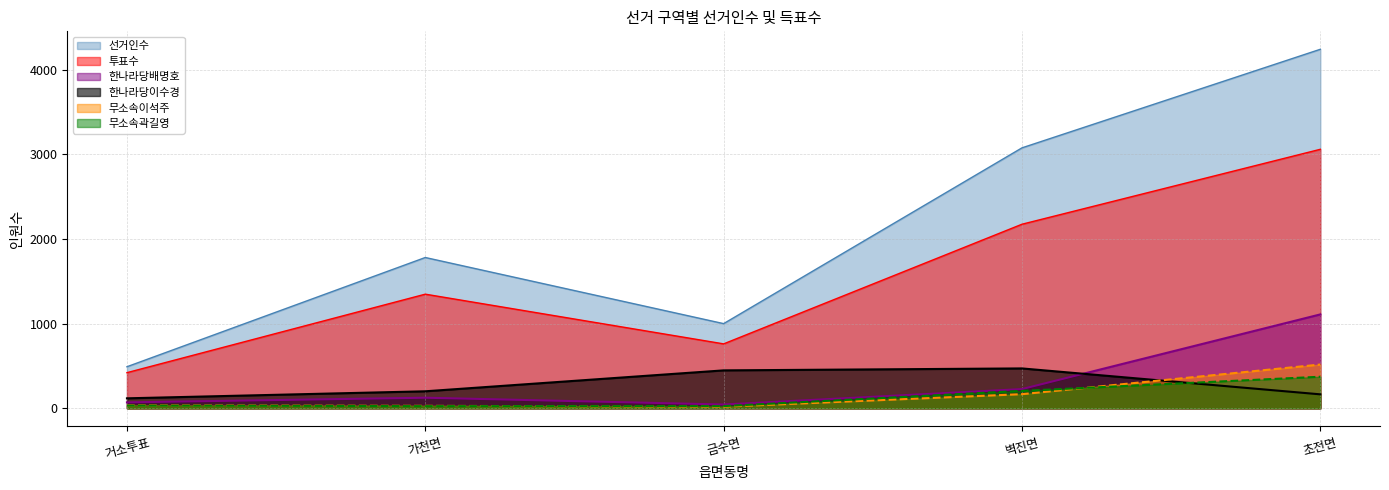

Is it true that 무소속이석주 equals 19 at 금수면?

True